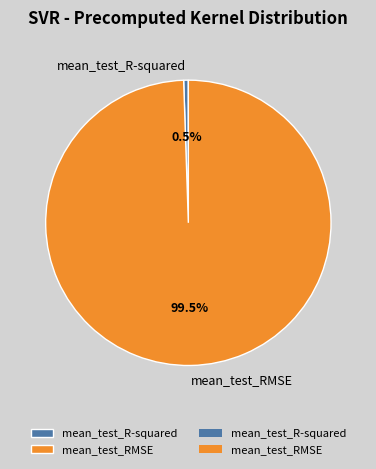

Which has a higher value, mean_test_R-squared or mean_test_RMSE?

mean_test_RMSE